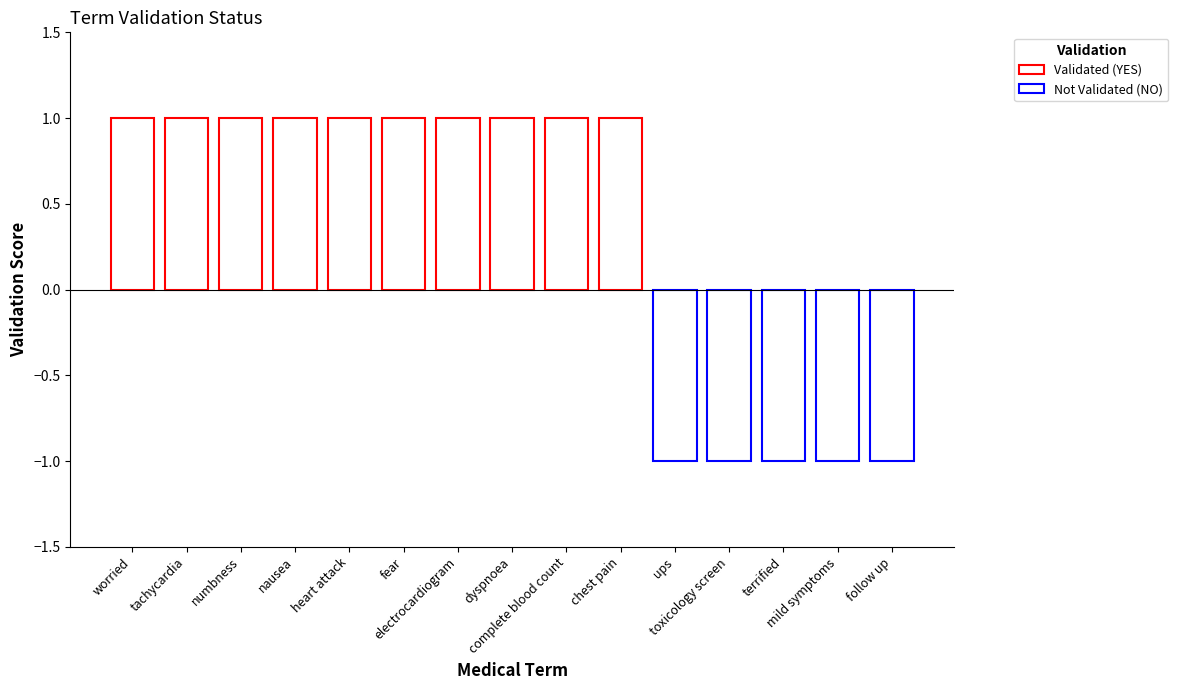

Reading left to right, list all the values displayed in this chart.

1	1	1	1	1	1	1	1	1	1	-1	-1	-1	-1	-1